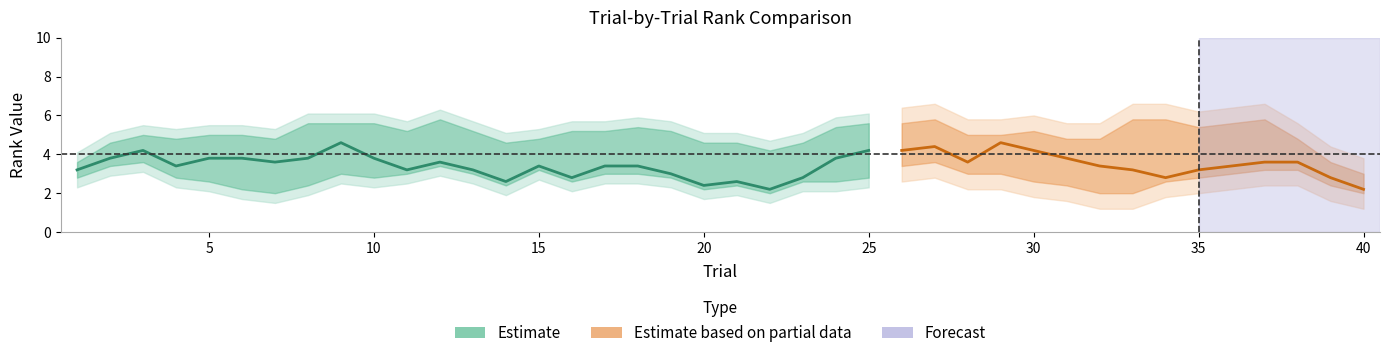

What is the smallest value displayed?

1